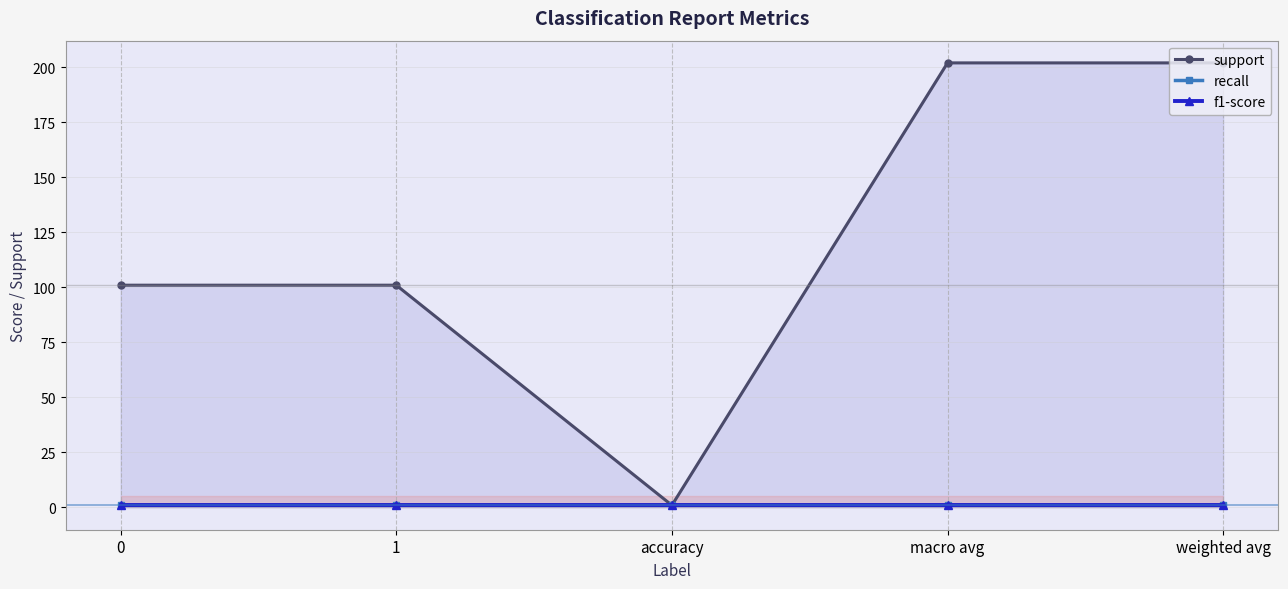

What is the sum of all support values?

607